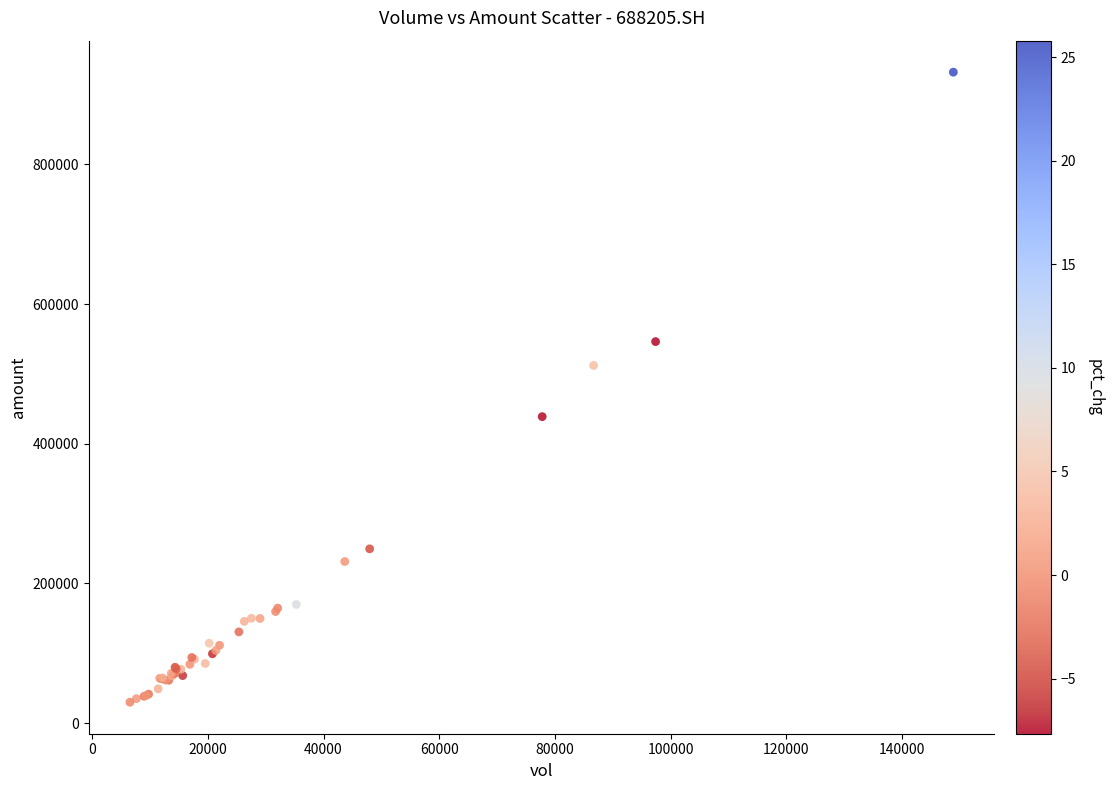

What Y value in the scatter plot is closest to 480975?

512138.2